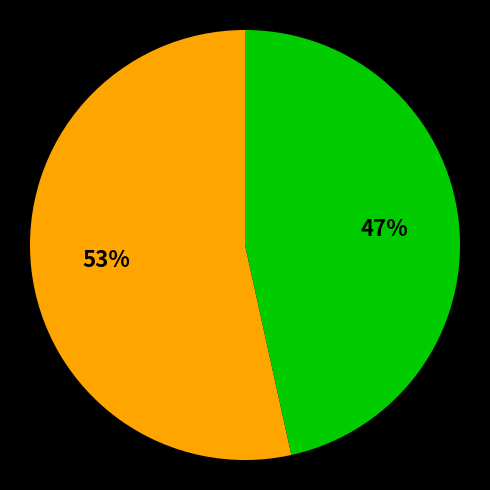

Is there any slice that represents more than half of the pie?

Yes